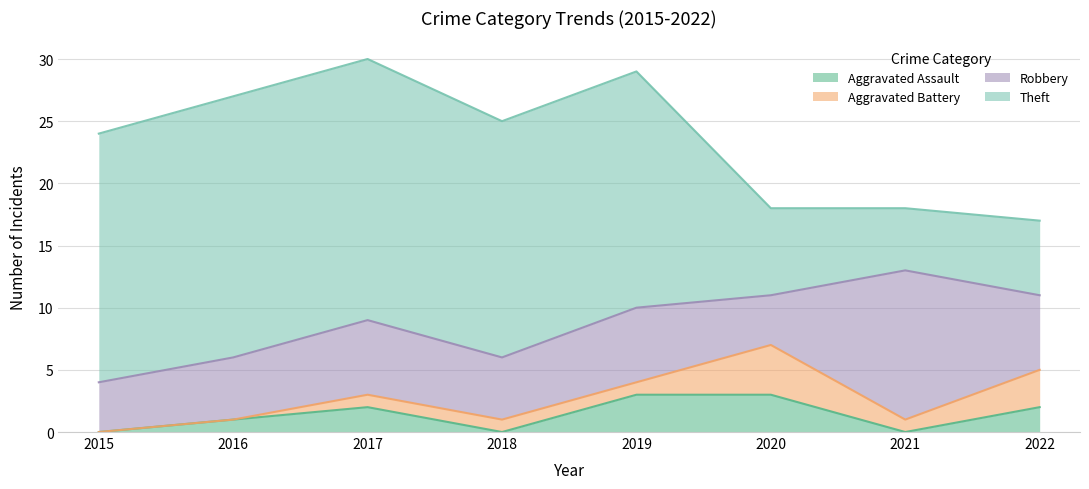

Reading right to left, transcribe all the data shown in this chart.

Aggravated Assault: 2	0	3	3	0	2	1	0
Aggravated Battery: 3	1	4	1	1	1	0	0
Robbery: 6	12	4	6	5	6	5	4
Theft: 6	5	7	19	19	21	21	20